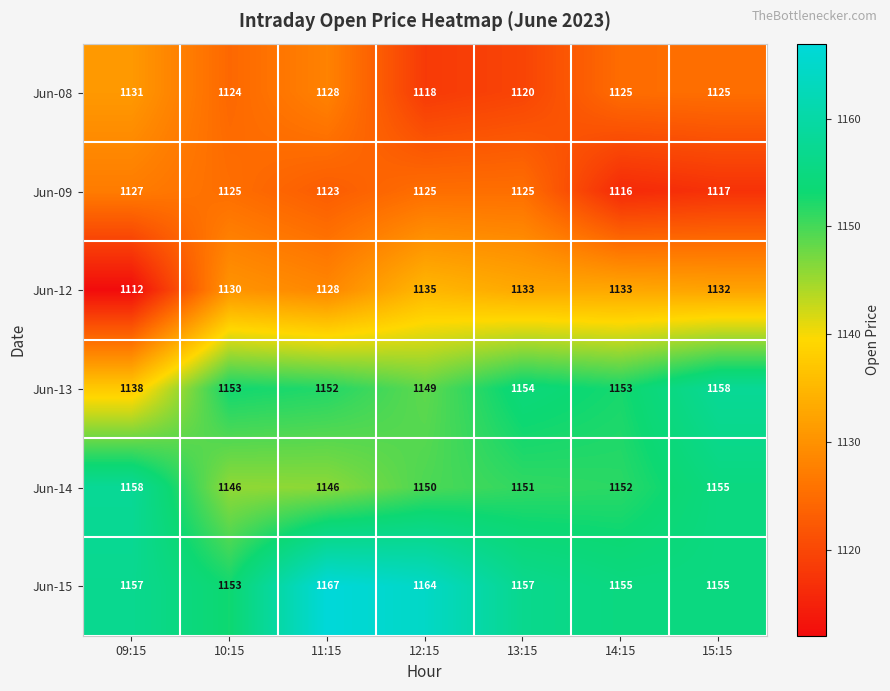

At 13:15, list the series in order from smallest to largest.

Jun-08, Jun-09, Jun-12, Jun-14, Jun-13, Jun-15